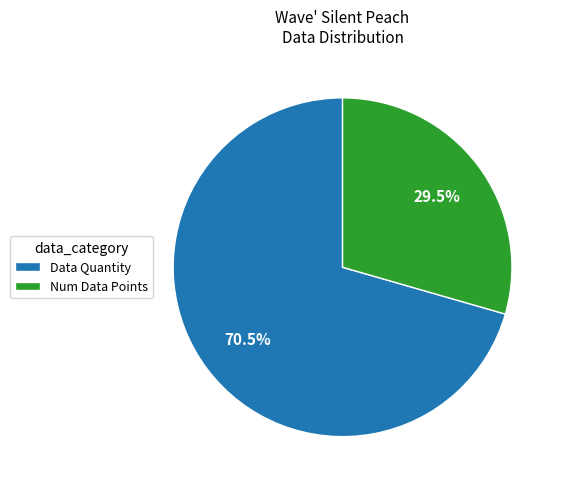

Rank the categories by value from highest to lowest.

Data Quantity, Num Data Points